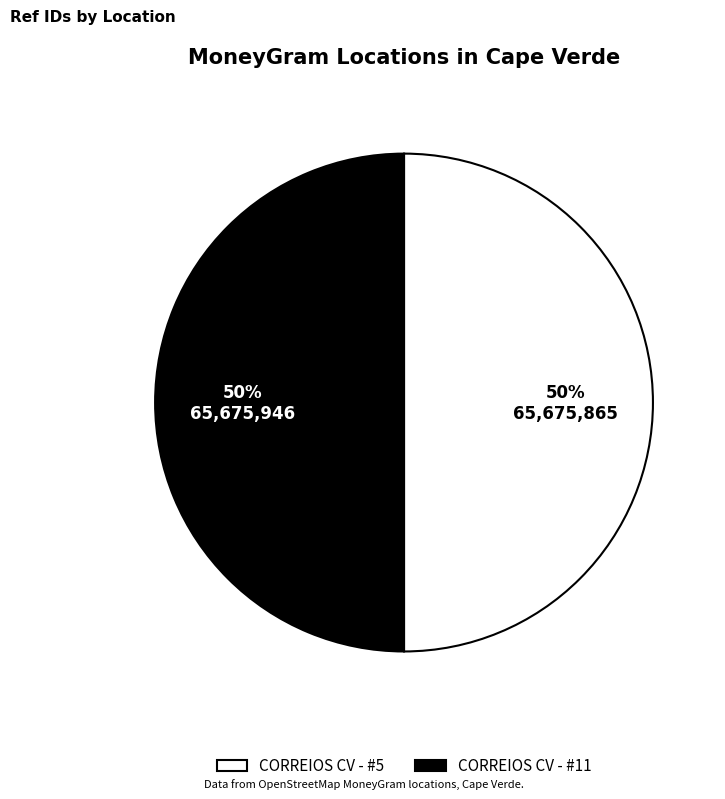

To the nearest percent, what percentage of the pie is CORREIOS CV - #11?

50%